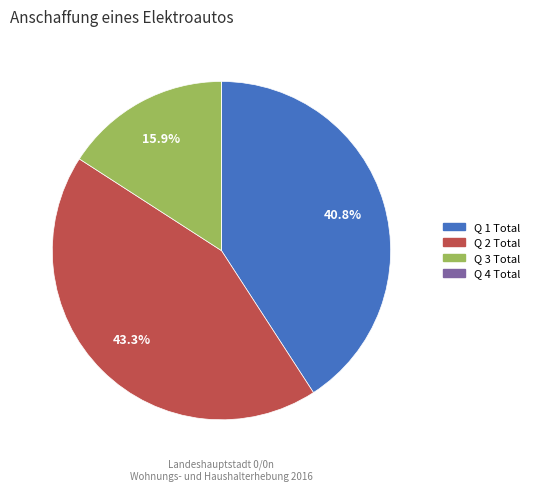

What percentage do Q 1 Total and Q 3 Total together represent?

56.7%